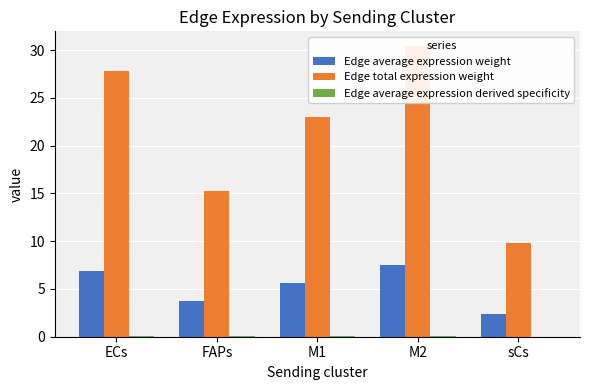

Which series has the largest range (max minus min)?

Edge total expression weight